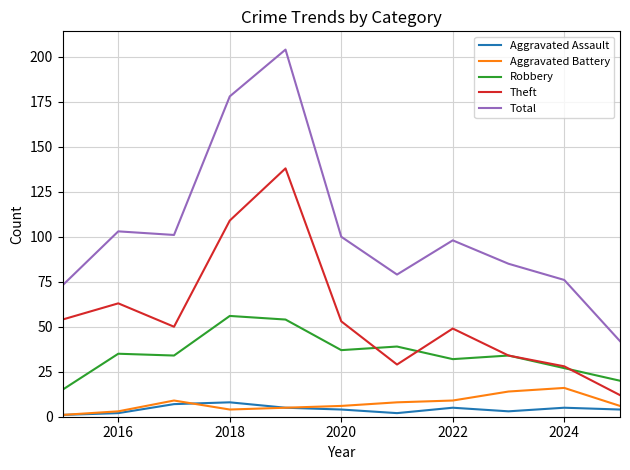

Reading left to right, transcribe all the data shown in this chart.

Aggravated Assault: 1	2	7	8	5	4	2	5	3	5	4
Aggravated Battery: 1	3	9	4	5	6	8	9	14	16	6
Robbery: 15	35	34	56	54	37	39	32	34	27	20
Theft: 54	63	50	109	138	53	29	49	34	28	12
Total: 73	103	101	178	204	100	79	98	85	76	42